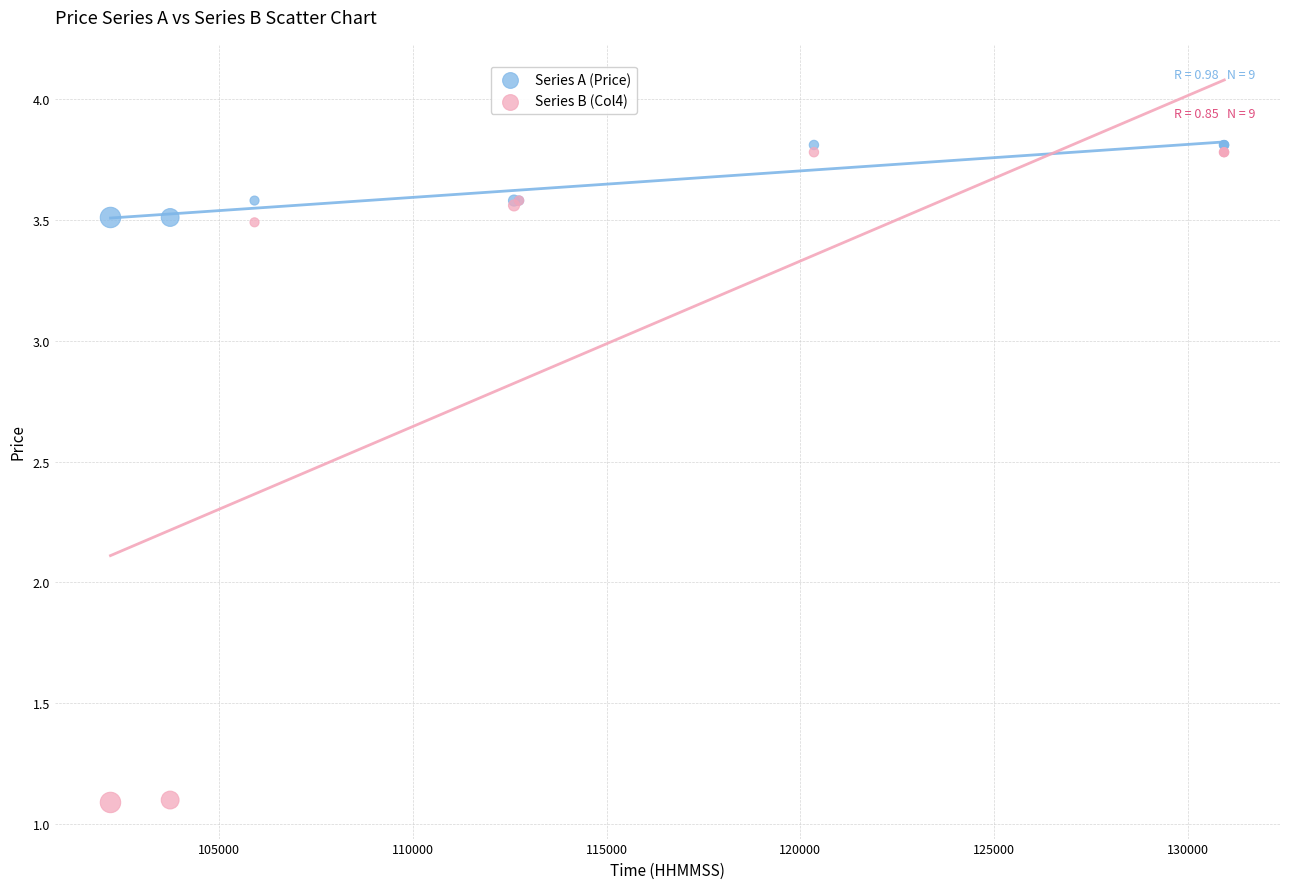

What are all the series names shown in the legend?

Series A (Price), Series B (Col4)